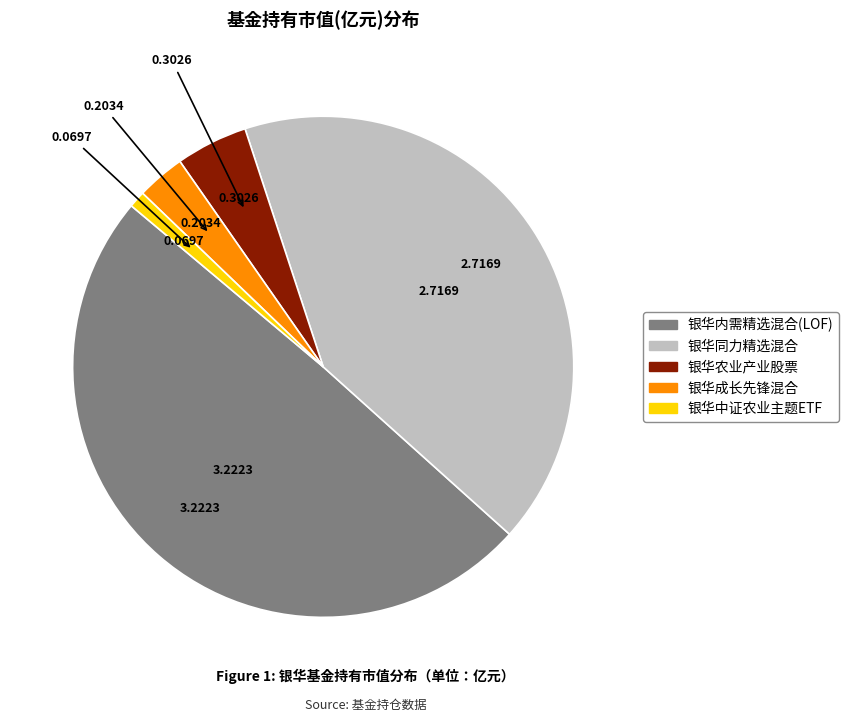

True or false: 银华同力精选混合 accounts for 27% of the total.

False